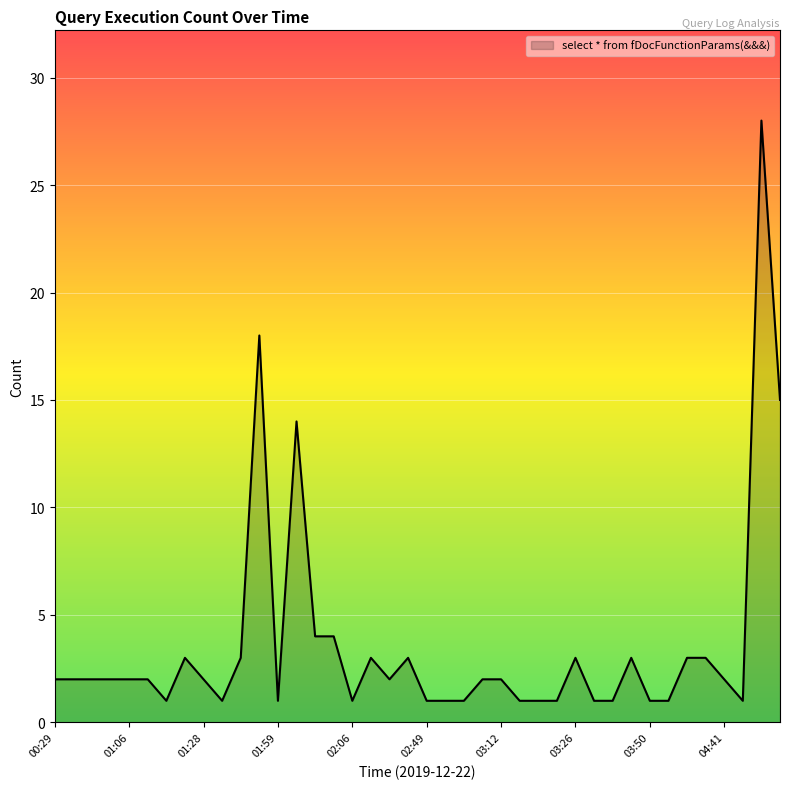

What is the difference between the maximum and minimum values?

27